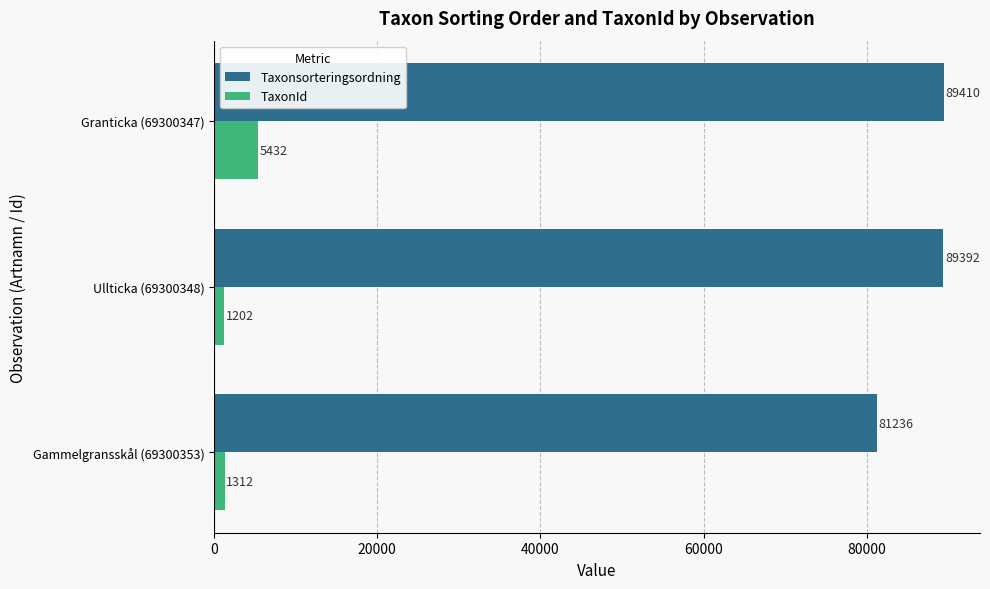

What are all the series names shown in the legend?

Taxonsorteringsordning, TaxonId